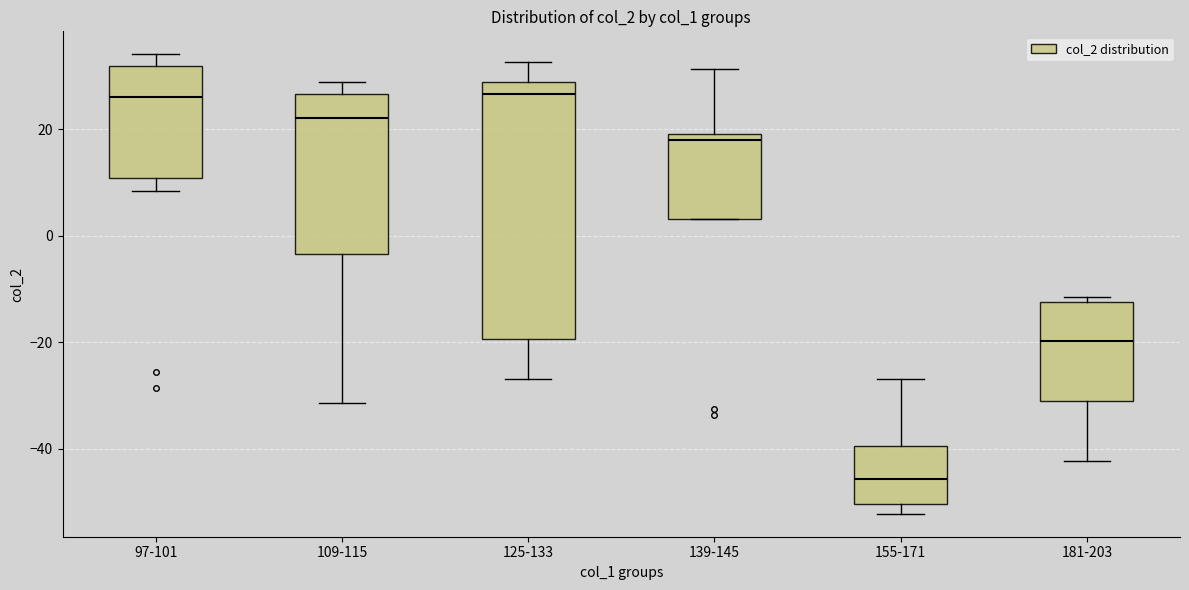

Which box's median line is the lowest?

155-171